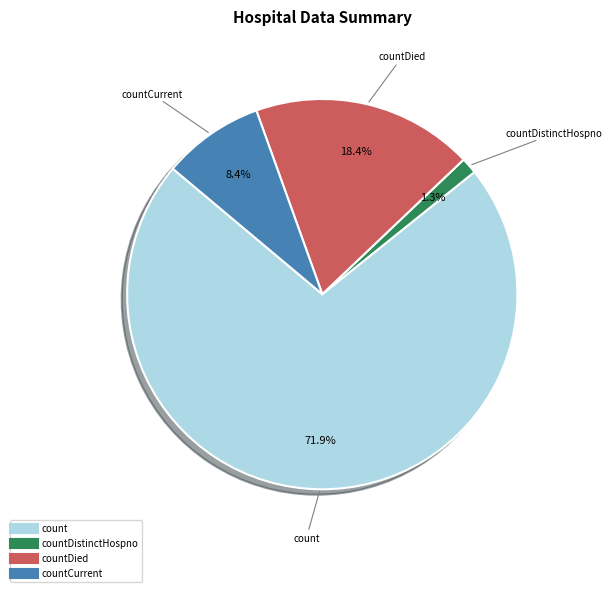

Is there any slice that represents more than half of the pie?

Yes